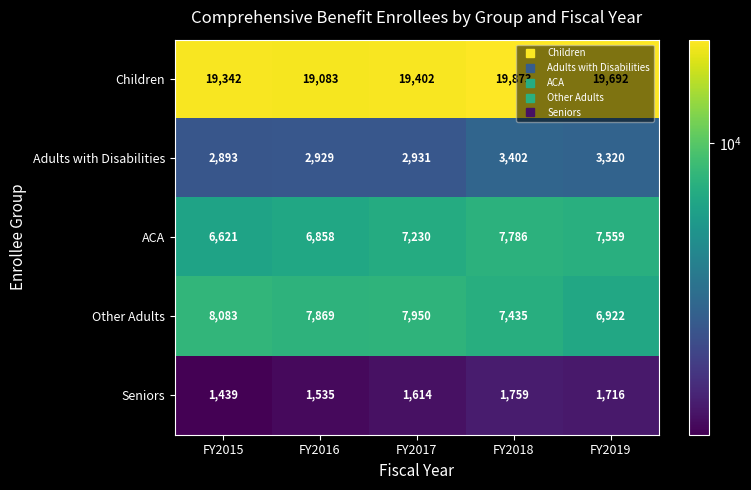

List the labels in order of Other Adults value, largest first.

FY2015, FY2017, FY2016, FY2018, FY2019